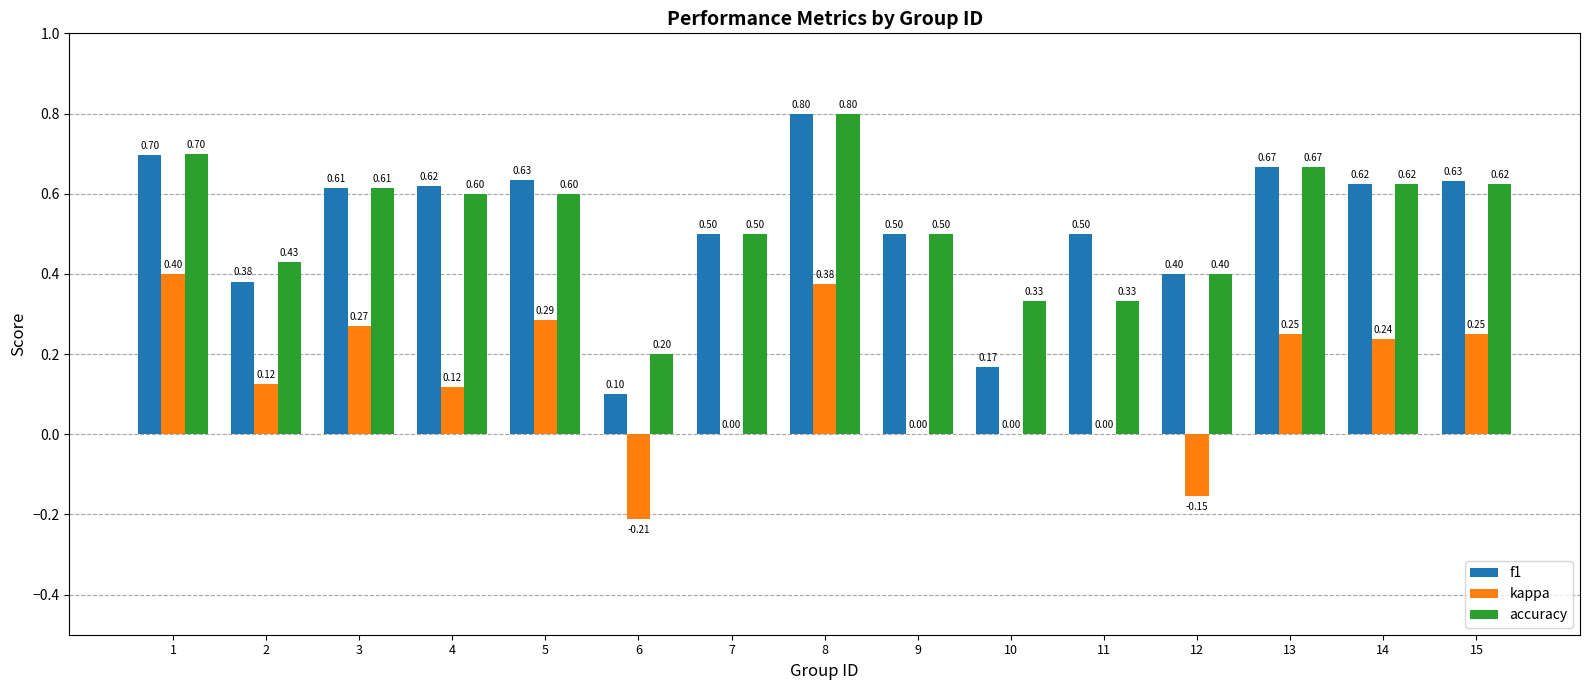

What are all the series names shown in the legend?

f1, kappa, accuracy